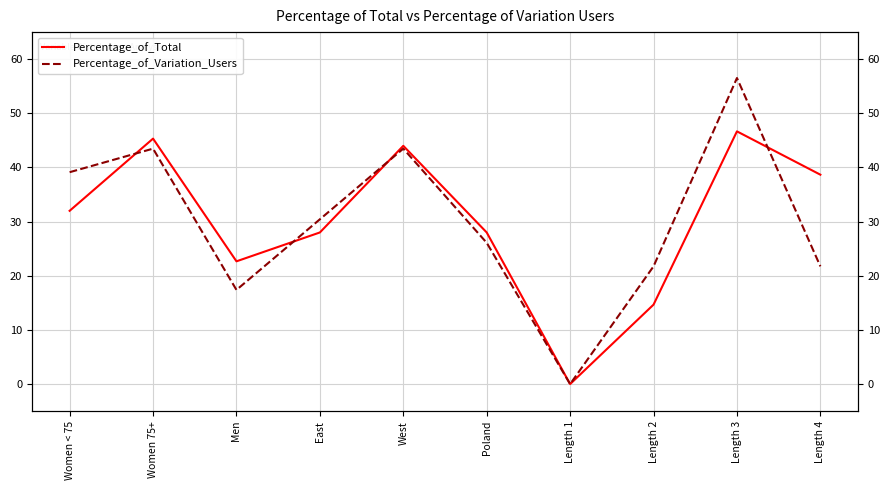

Which label corresponds to the largest value in the chart?

Length 3